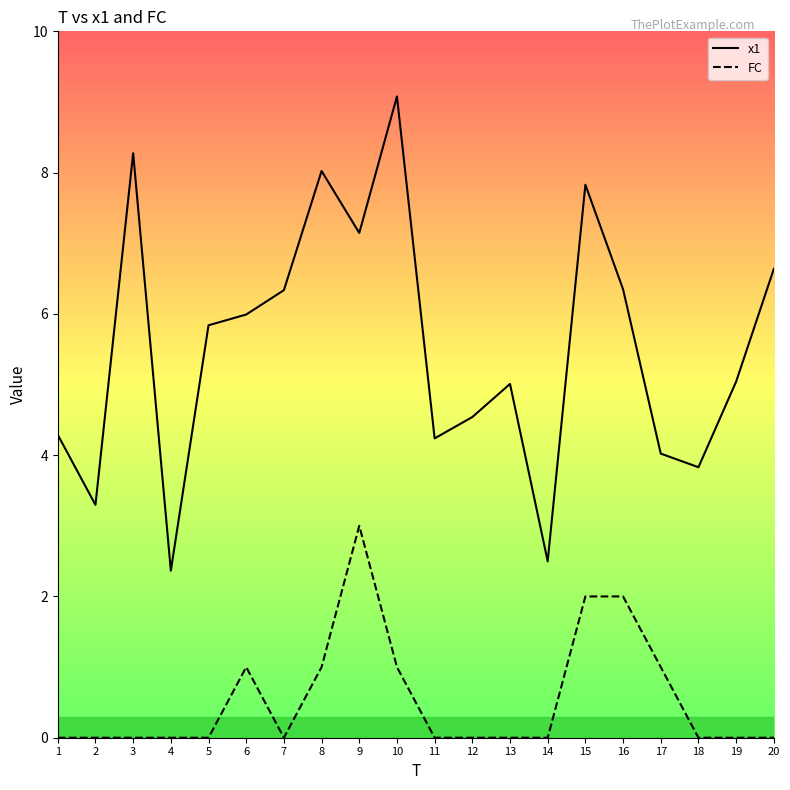

At 3, list the series in order from largest to smallest.

x1, FC